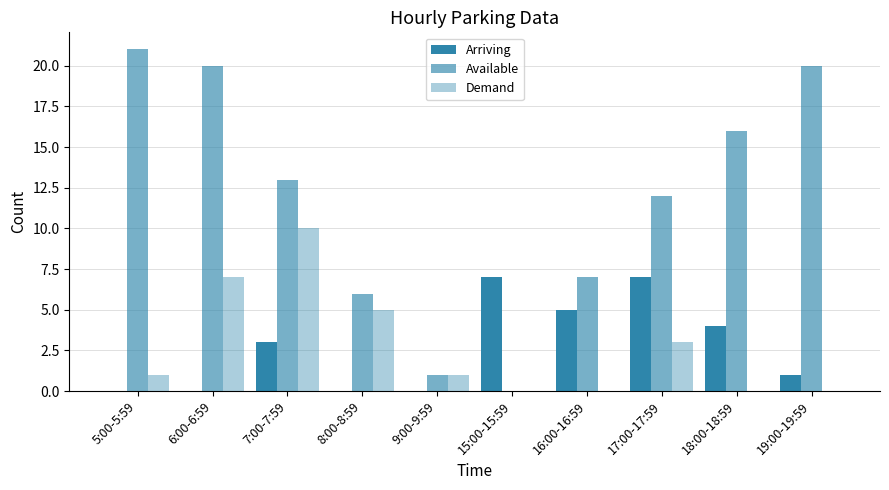

How many groups of bars are there?

10